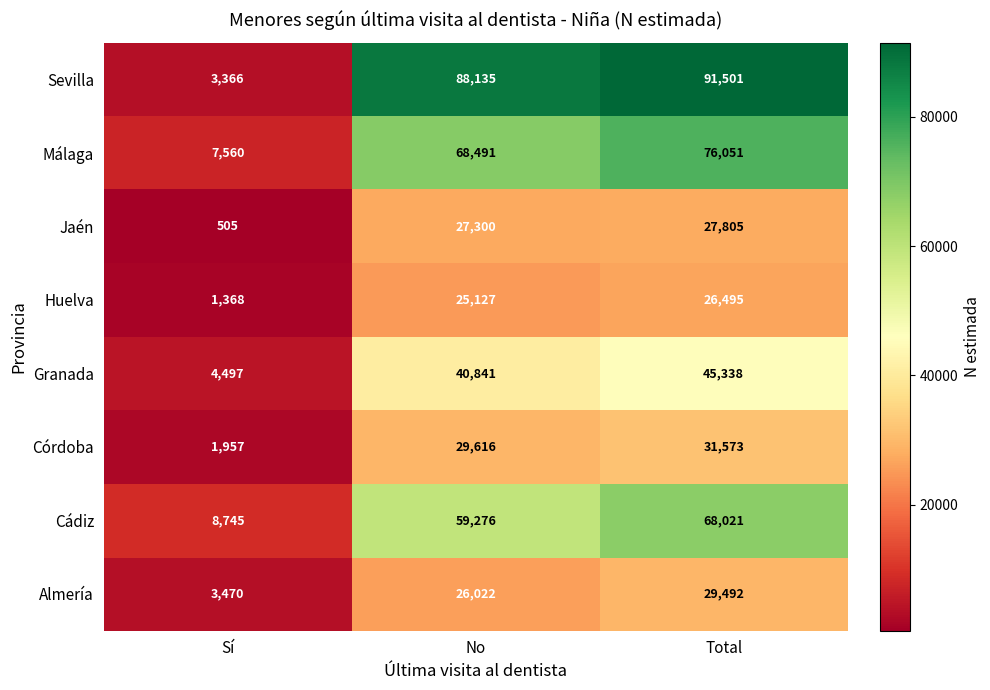

At how many categories does at least one series exceed 34718?

2